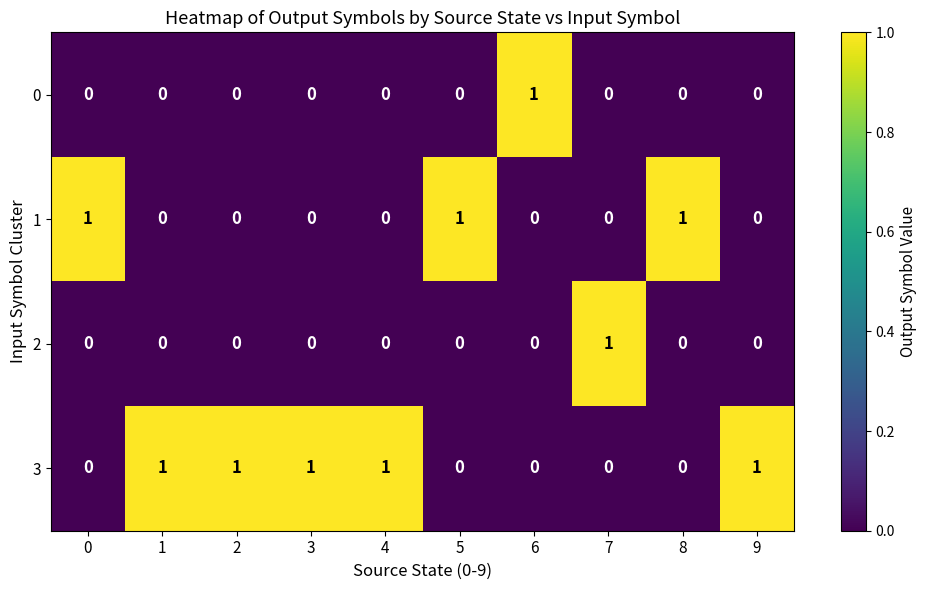

How many 1 values are between 0 and 1?

10